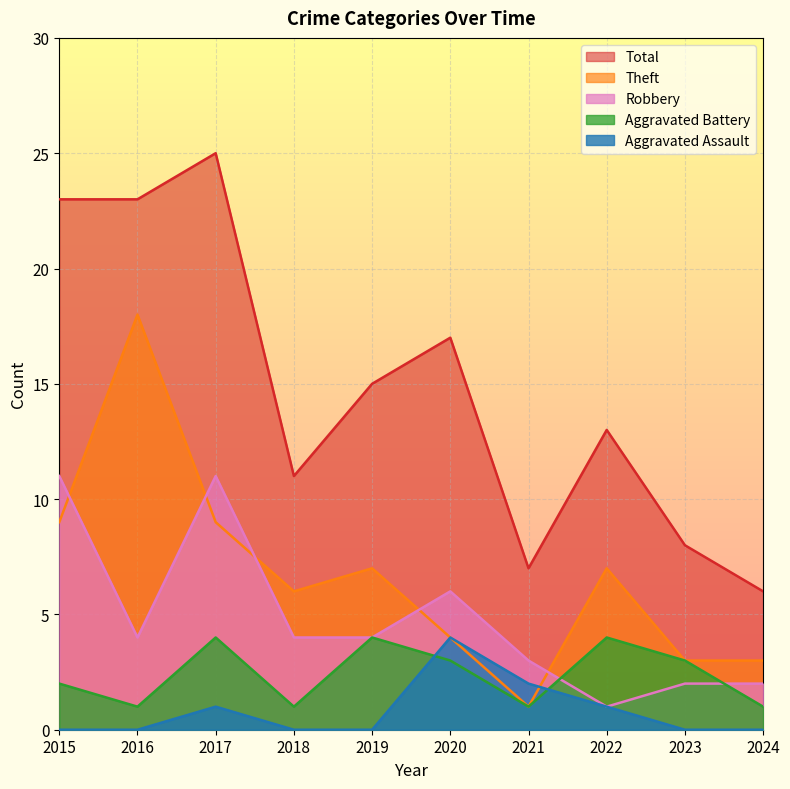

Reading left to right, list all the values displayed in this chart.

Aggravated Assault: 0	0	1	0	0	4	2	1	0	0
Aggravated Battery: 2	1	4	1	4	3	1	4	3	1
Robbery: 11	4	11	4	4	6	3	1	2	2
Theft: 9	18	9	6	7	4	1	7	3	3
Total: 23	23	25	11	15	17	7	13	8	6